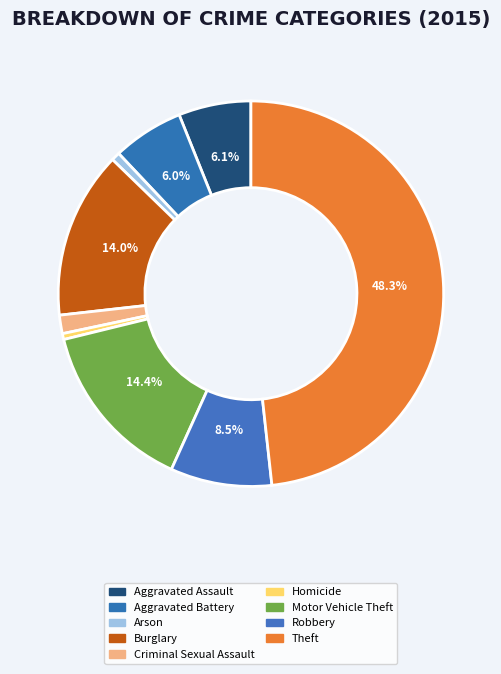

To the nearest percent, what is the average slice percentage?

11%